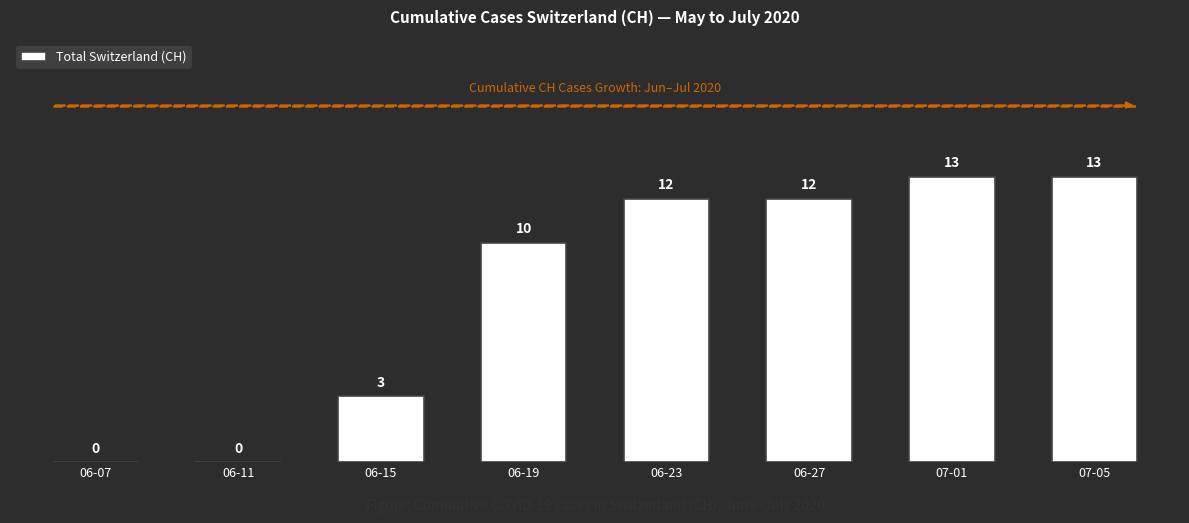

What is the sum of the values at 07-01 and 06-23?

25